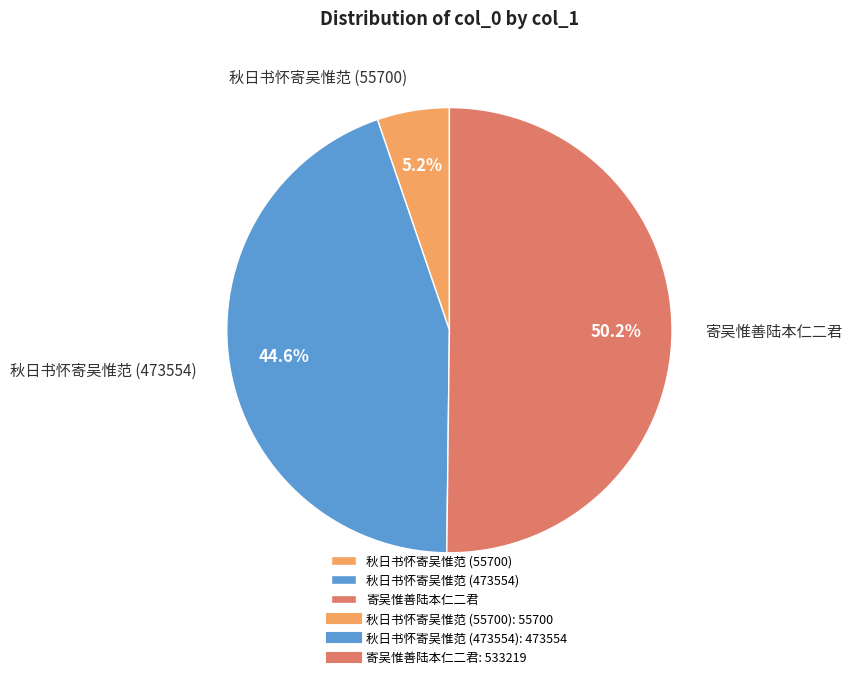

To the nearest percent, what portion does 寄吴惟善陆本仁二君 represent?

50%